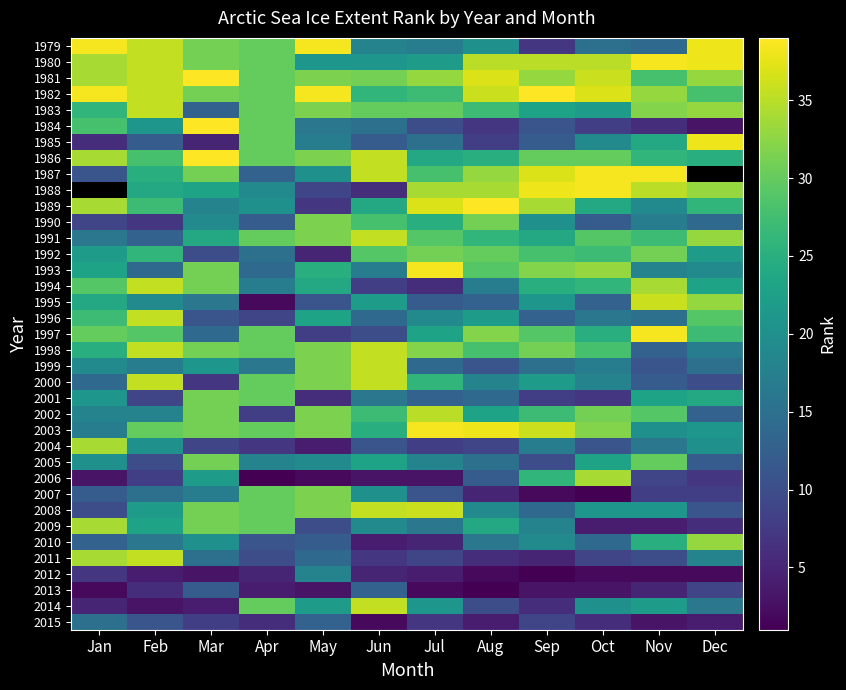

At how many categories does at least one series exceed 21?

12